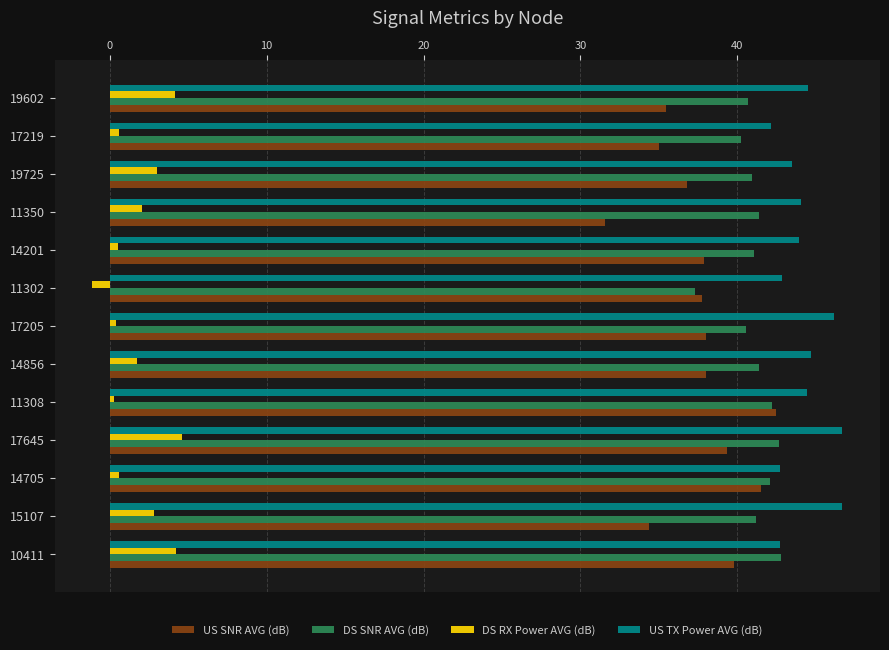

True or false: DS SNR AVG (dB) has a value of 24.6 at 17645.

False